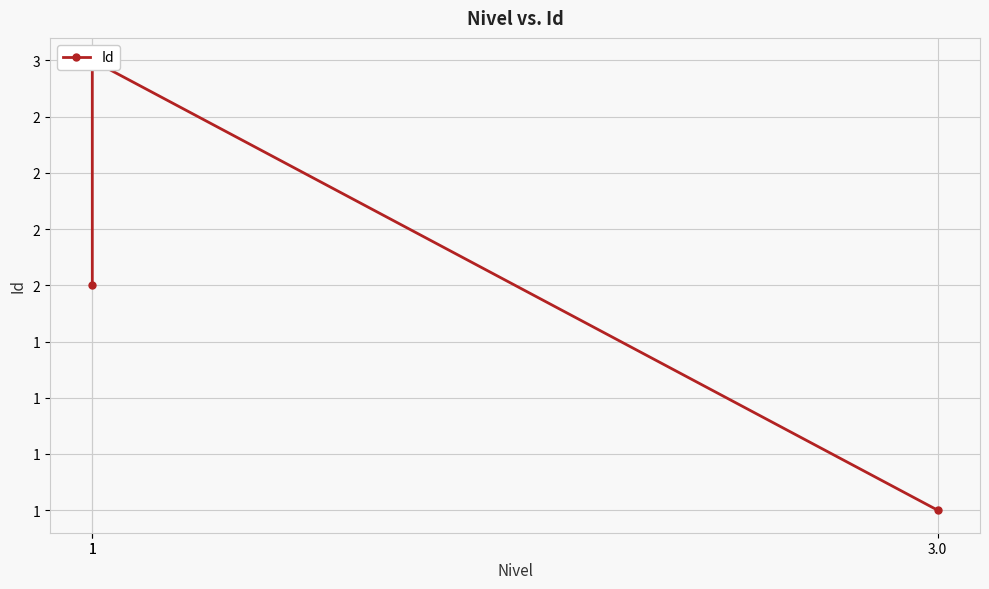

Approximately how many times larger is the value at 1 compared to 1?

0.7